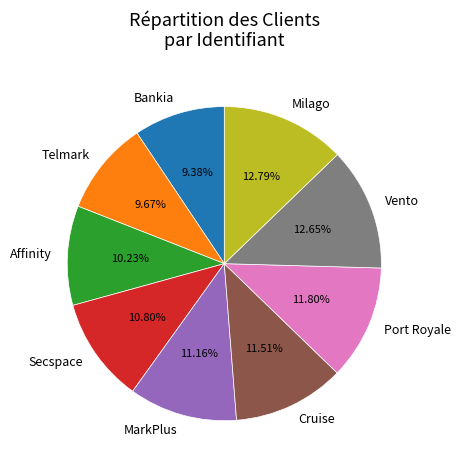

What is the total percentage of Milago and Port Royale?

24.6%